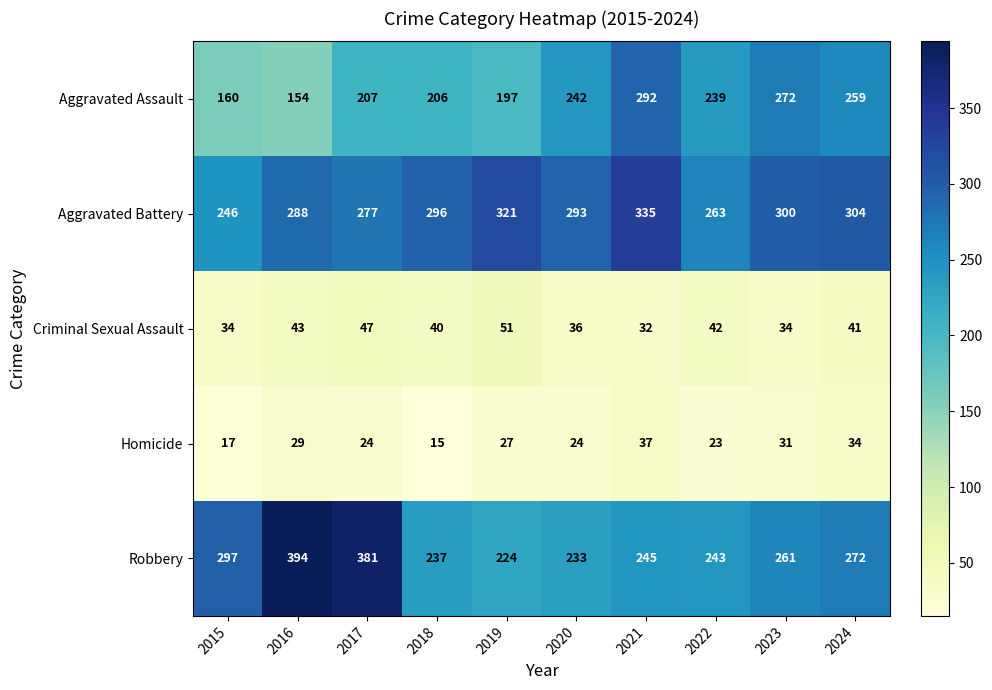

What is the greatest value displayed?

394